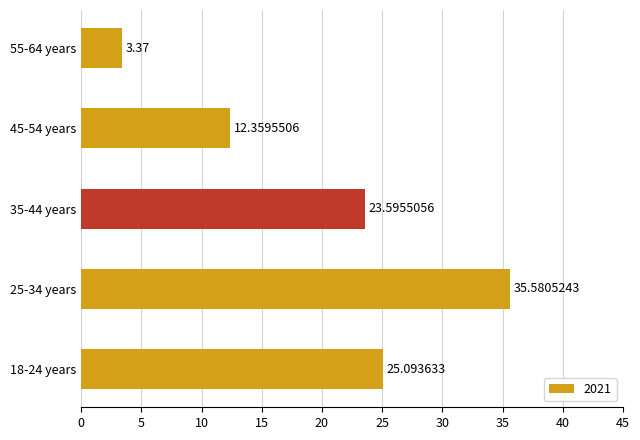

Approximately how many times larger is the value at 35-44 years compared to 18-24 years?

0.9